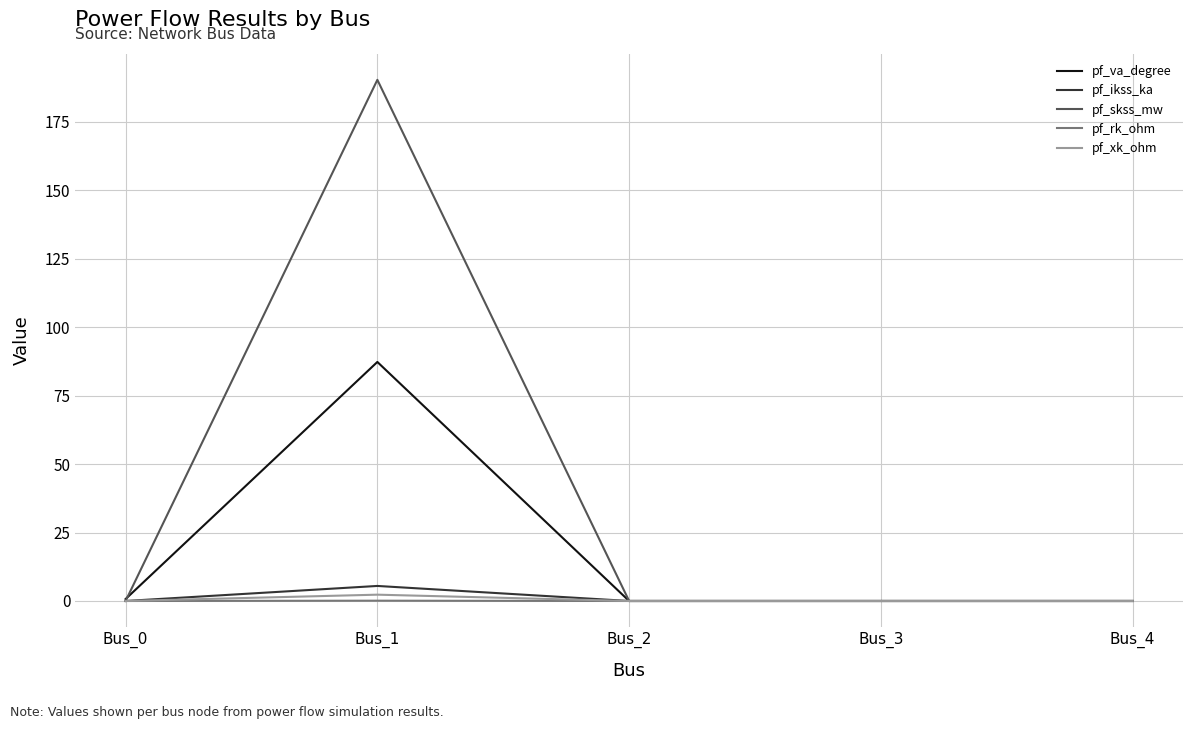

Is the value of pf_skss_mw at Bus_2 greater than the value of pf_ikss_ka at Bus_1?

No